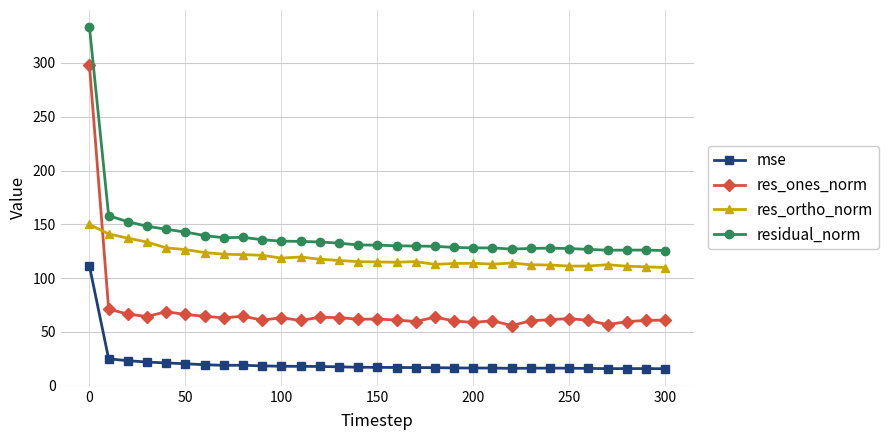

Which series has the widest spread of values?

res_ones_norm